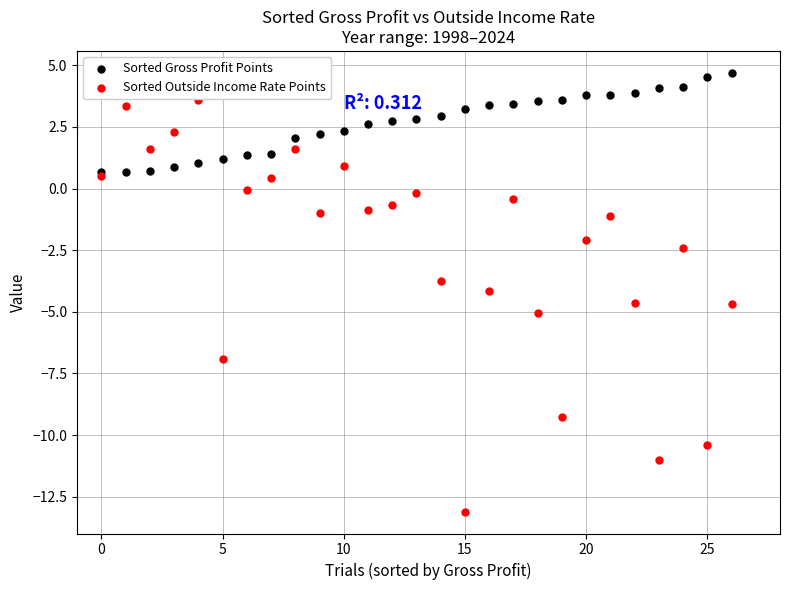

Which series contains the highest Y value?

Sorted Gross Profit Points